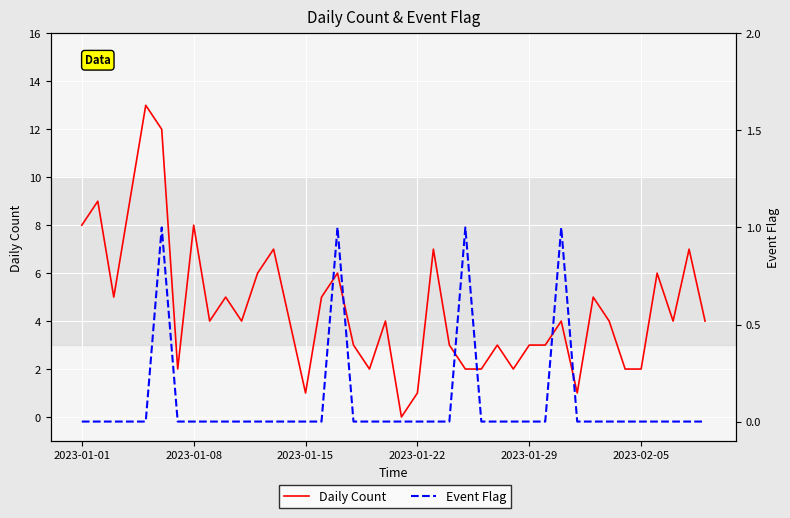

What are all the series names shown in the legend?

Daily Count, Event Flag